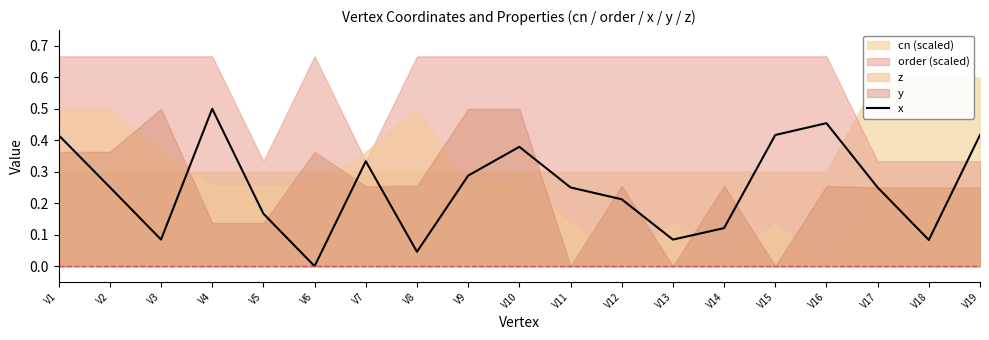

What is the sum of the values at V15 and V6?

0.4